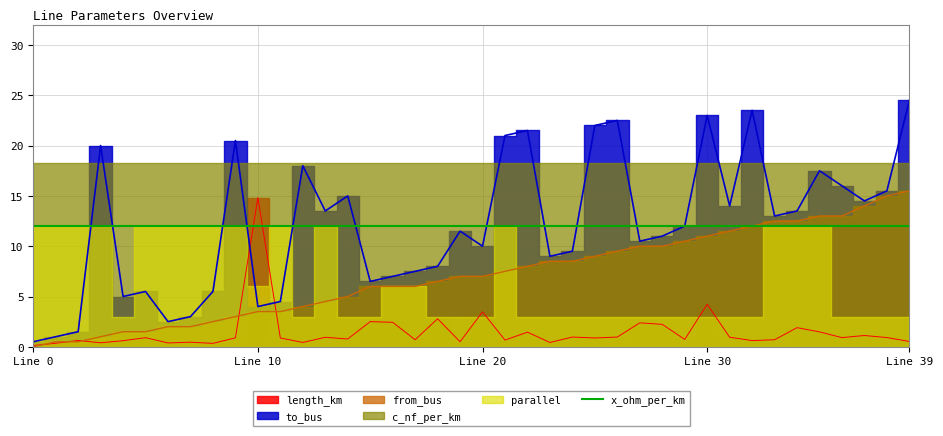

Which series has the largest range (max minus min)?

to_bus